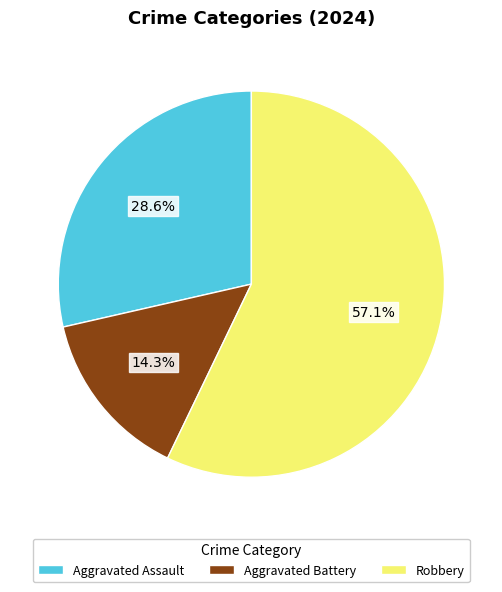

Combined, what portion of the pie is Aggravated Assault and Aggravated Battery?

42.9%